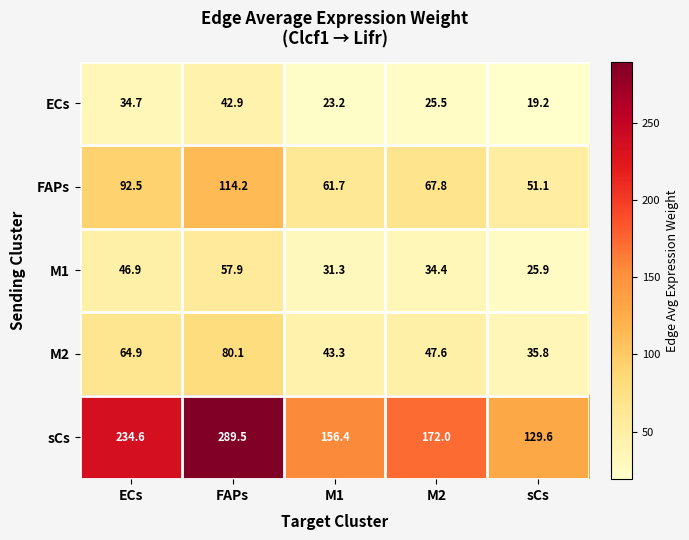

At M2, list the series in order from largest to smallest.

sCs, FAPs, M2, M1, ECs